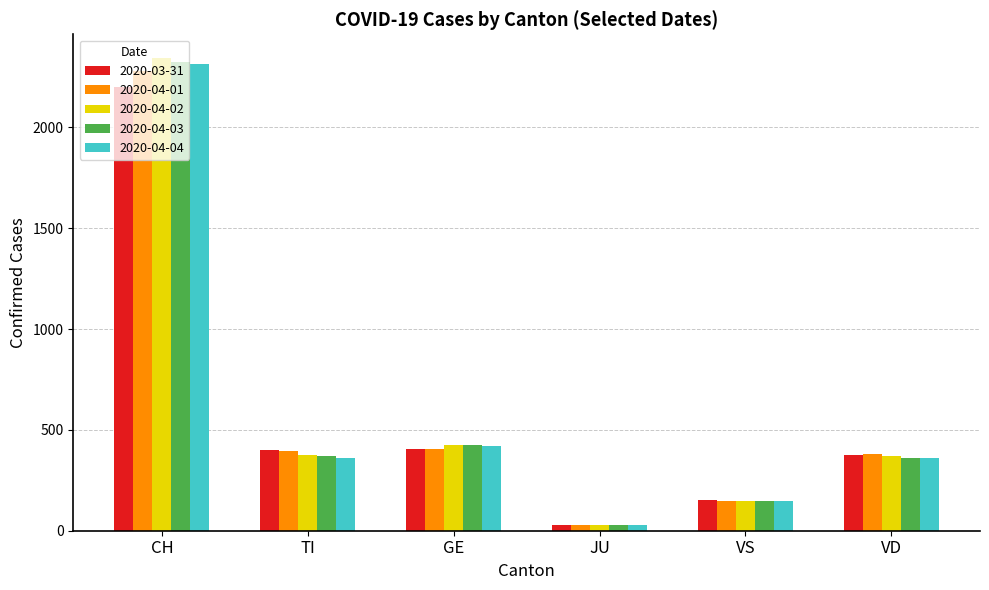

Does the chart contain stacked bars?

No